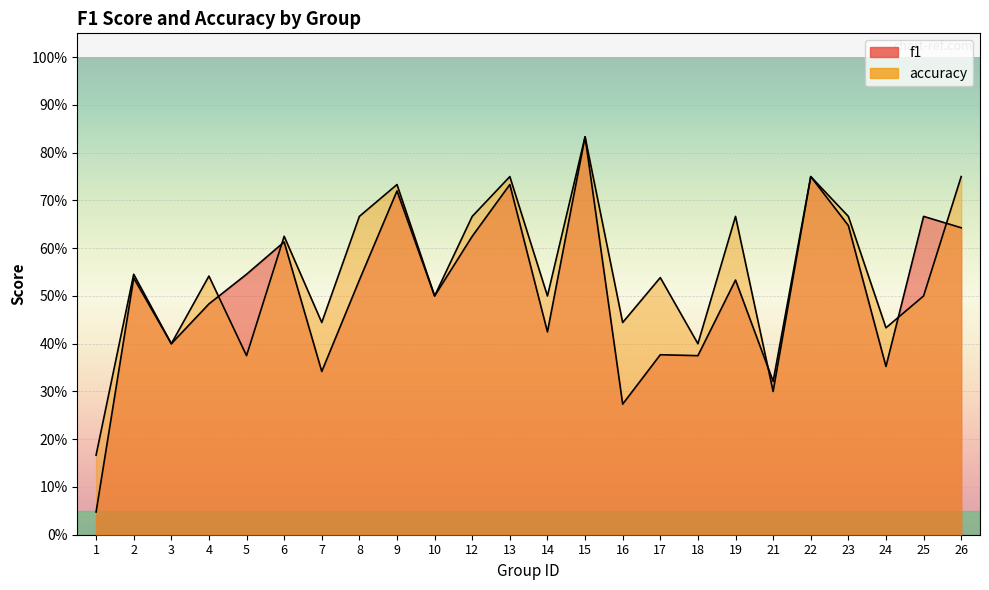

Reading left to right, what are all the values shown in this chart?

f1: 1=0.0	2=0.5	3=0.4	4=0.5	5=0.5	6=0.6	7=0.3	8=0.5	9=0.7	10=0.5	12=0.6	13=0.7	14=0.4	15=0.8	16=0.3	17=0.4	18=0.4	19=0.5	21=0.3	22=0.8	23=0.6	24=0.4	25=0.7	26=0.6
accuracy: 1=0.2	2=0.5	3=0.4	4=0.5	5=0.4	6=0.6	7=0.4	8=0.7	9=0.7	10=0.5	12=0.7	13=0.8	14=0.5	15=0.8	16=0.4	17=0.5	18=0.4	19=0.7	21=0.3	22=0.8	23=0.7	24=0.4	25=0.5	26=0.8